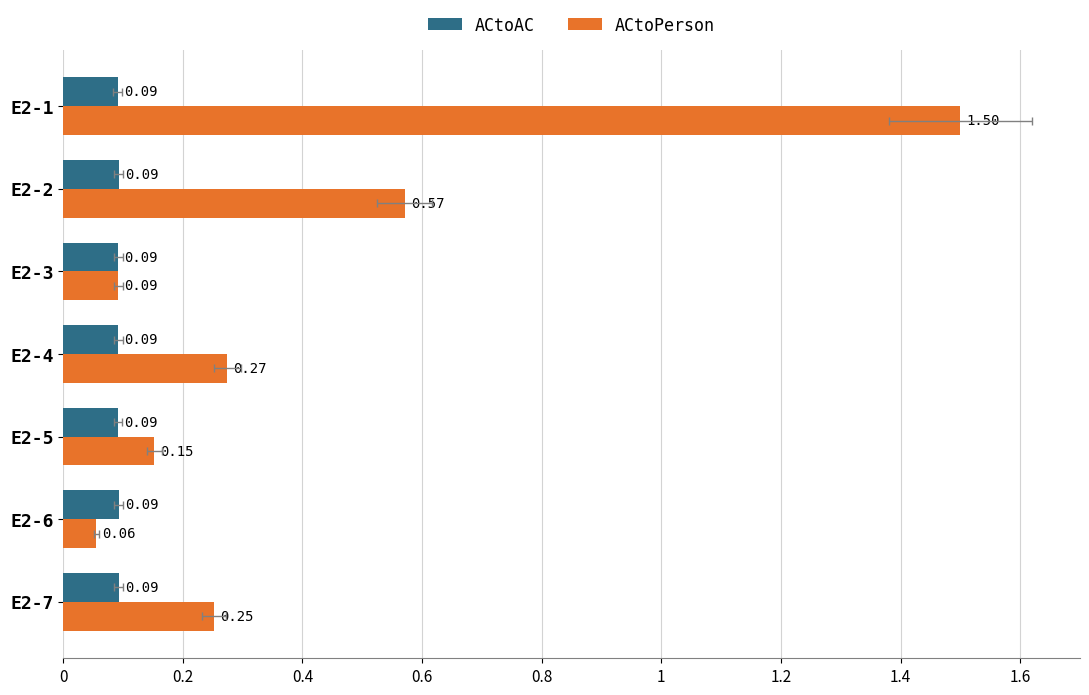

Reading left to right, what are all the values shown in this chart?

ACtoAC: 0.1	0.1	0.1	0.1	0.1	0.1	0.1
ACtoPerson: 1.5	0.6	0.1	0.3	0.2	0.1	0.3